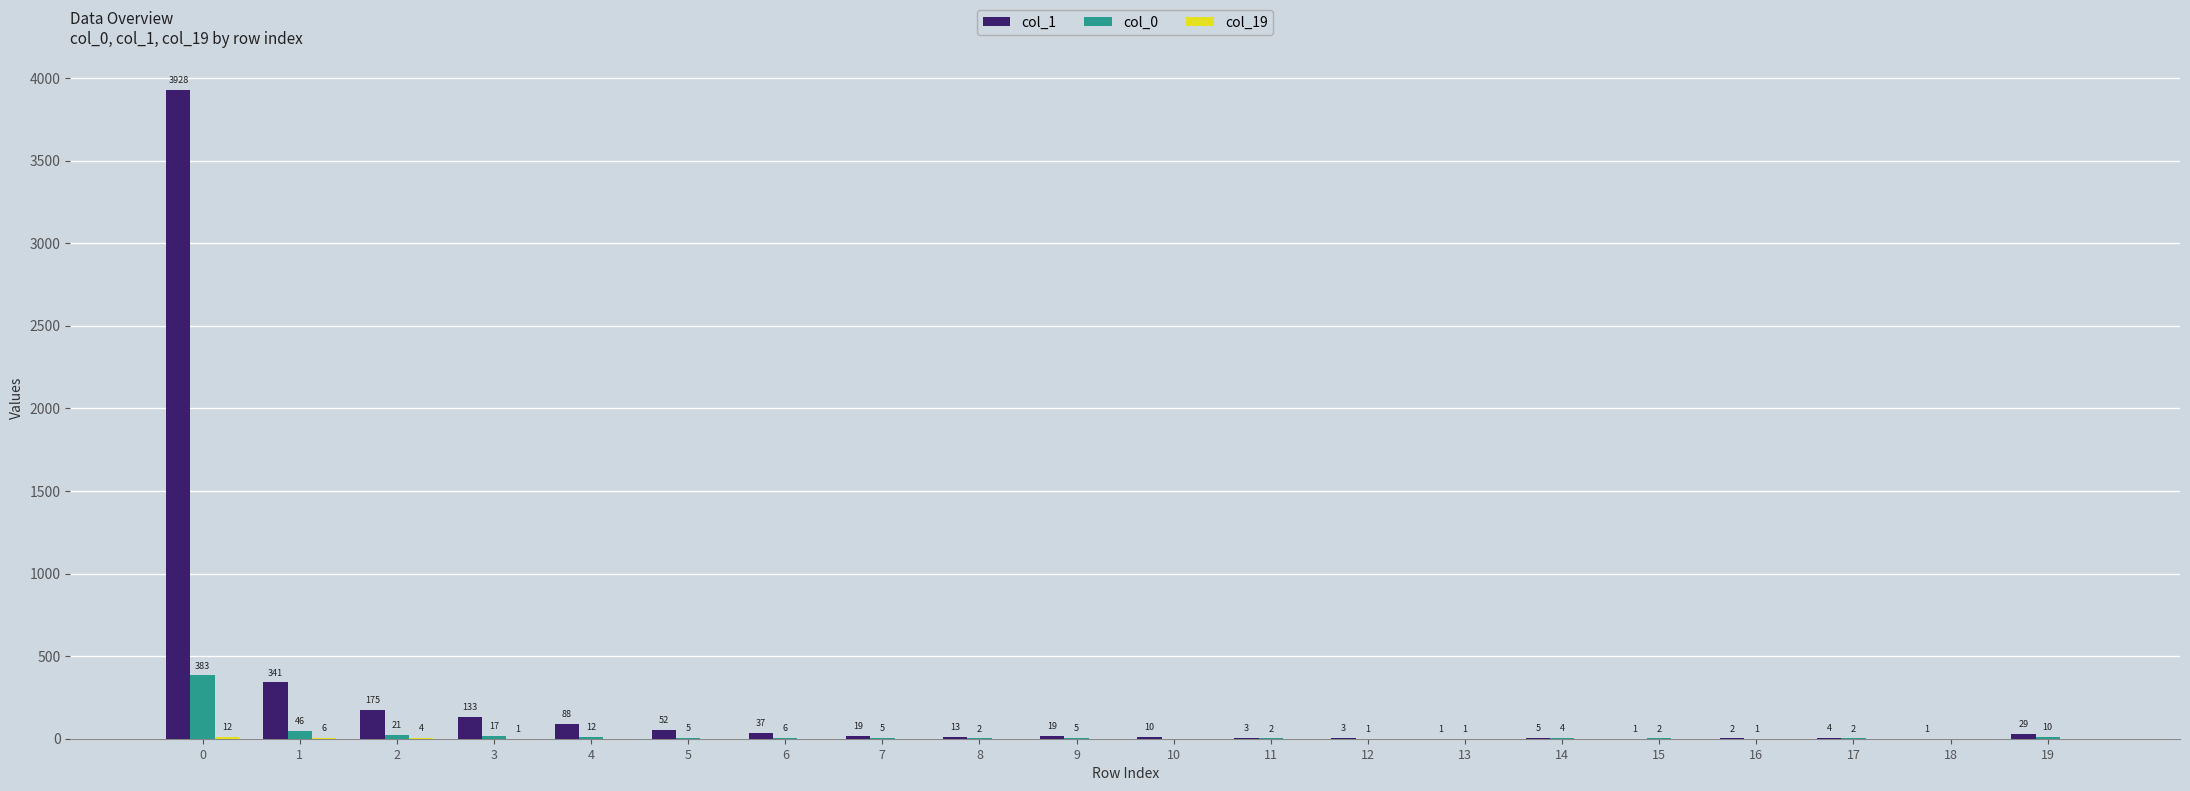

Which series has the largest total across all categories?

col_1